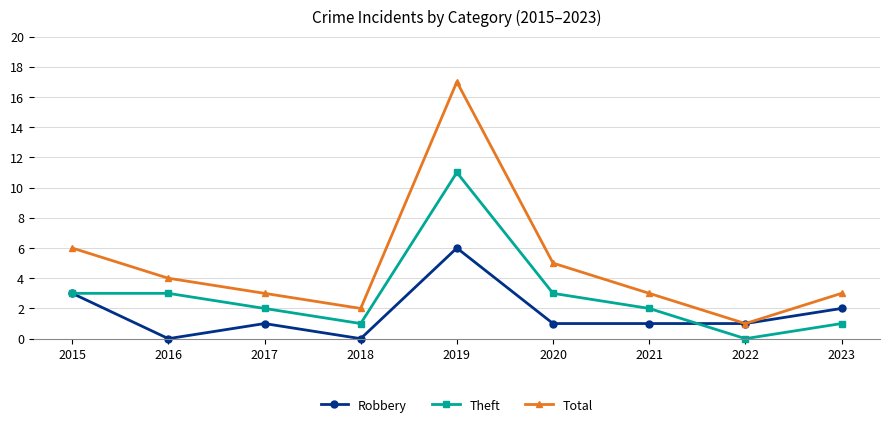

What is the value of the Robbery point at the 8th from the left?

1